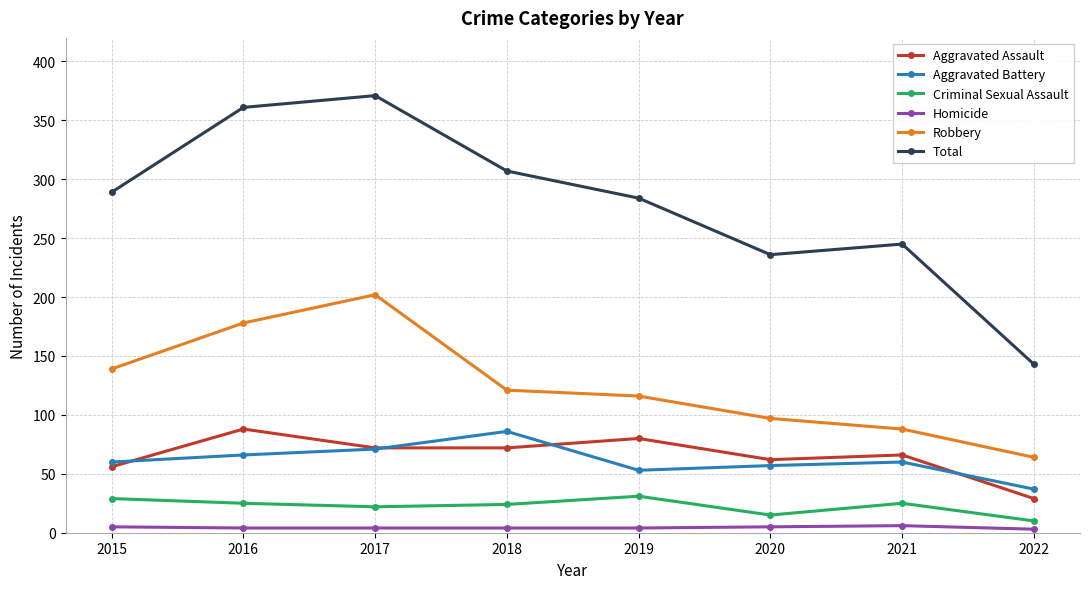

What is the difference between the highest and lowest values at 2016?

357